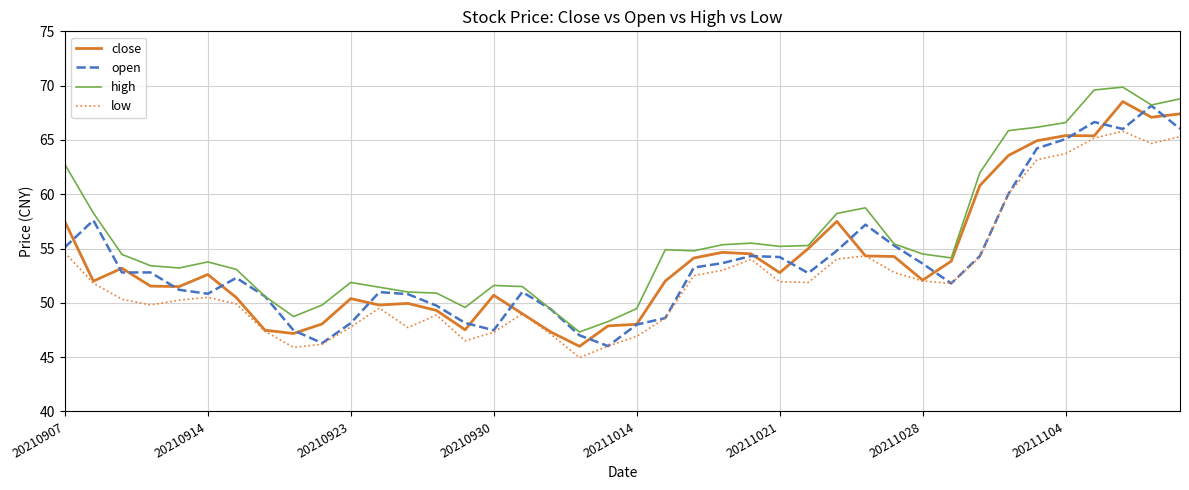

Which series has the largest total across all categories?

high